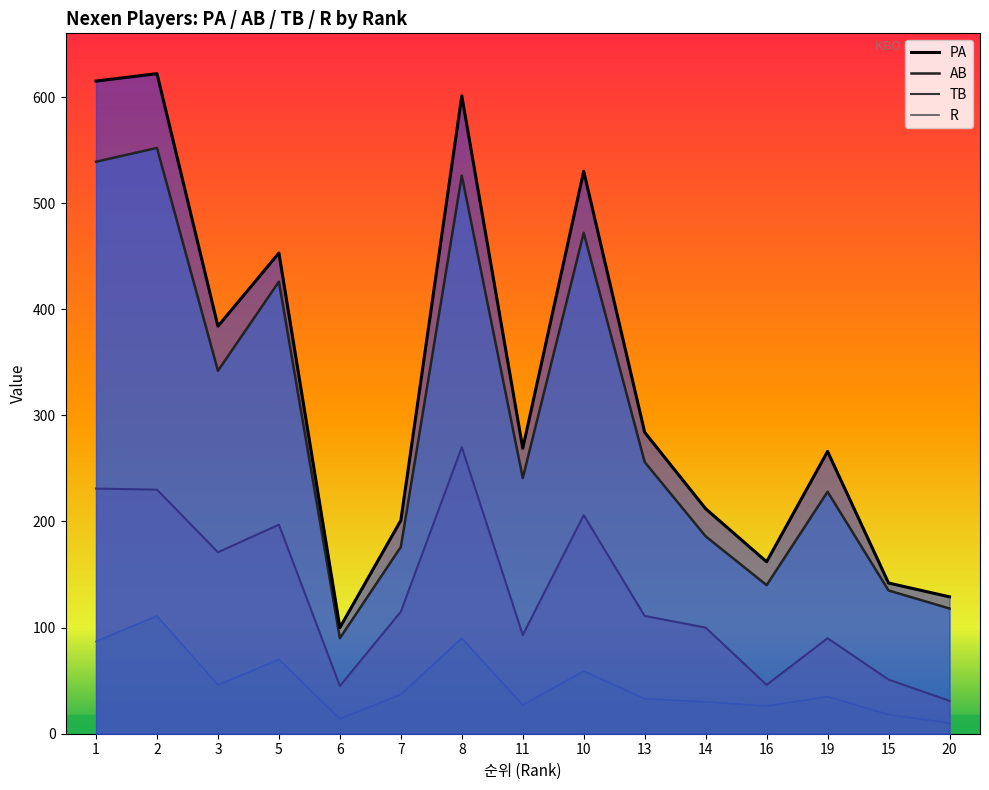

Reading left to right, what are all the values shown in this chart?

PA: 615	622	384	453	100	201	601	269	530	284	212	162	266	142	129
AB: 539	552	342	426	90	176	526	241	472	256	186	140	228	135	118
TB: 231	230	171	197	45	115	270	93	206	111	100	46	90	51	31
R: 87	111	46	70	14	37	90	27	59	33	30	26	35	18	10